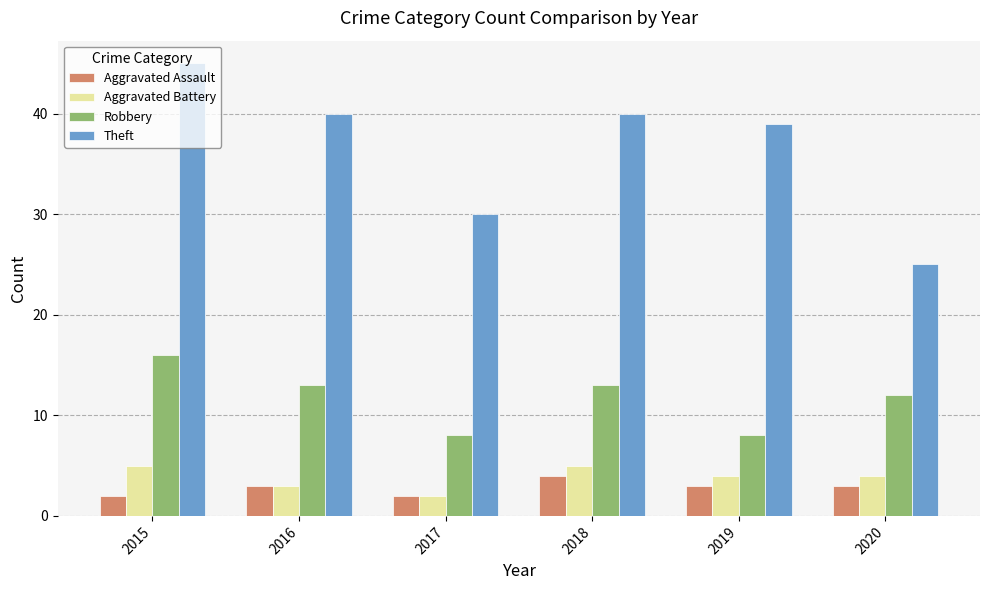

Reading left to right, transcribe all the data shown in this chart.

Aggravated Assault: 2015=2	2016=3	2017=2	2018=4	2019=3	2020=3
Aggravated Battery: 2015=5	2016=3	2017=2	2018=5	2019=4	2020=4
Robbery: 2015=16	2016=13	2017=8	2018=13	2019=8	2020=12
Theft: 2015=45	2016=40	2017=30	2018=40	2019=39	2020=25